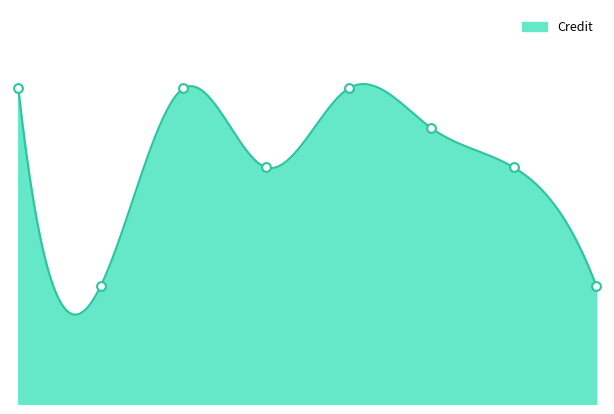

Which has a higher value, 6 or 3?

3